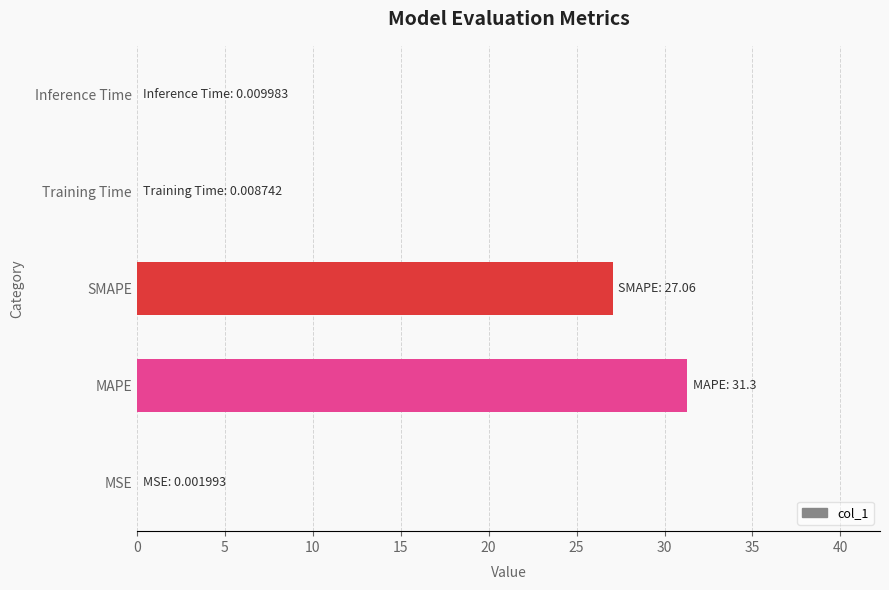

What is the sum of all values?

58.4